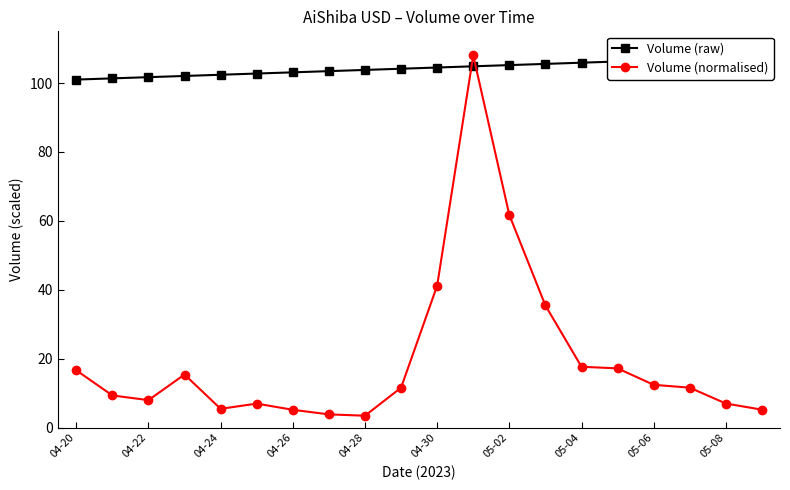

Does the chart have visible grid lines?

No